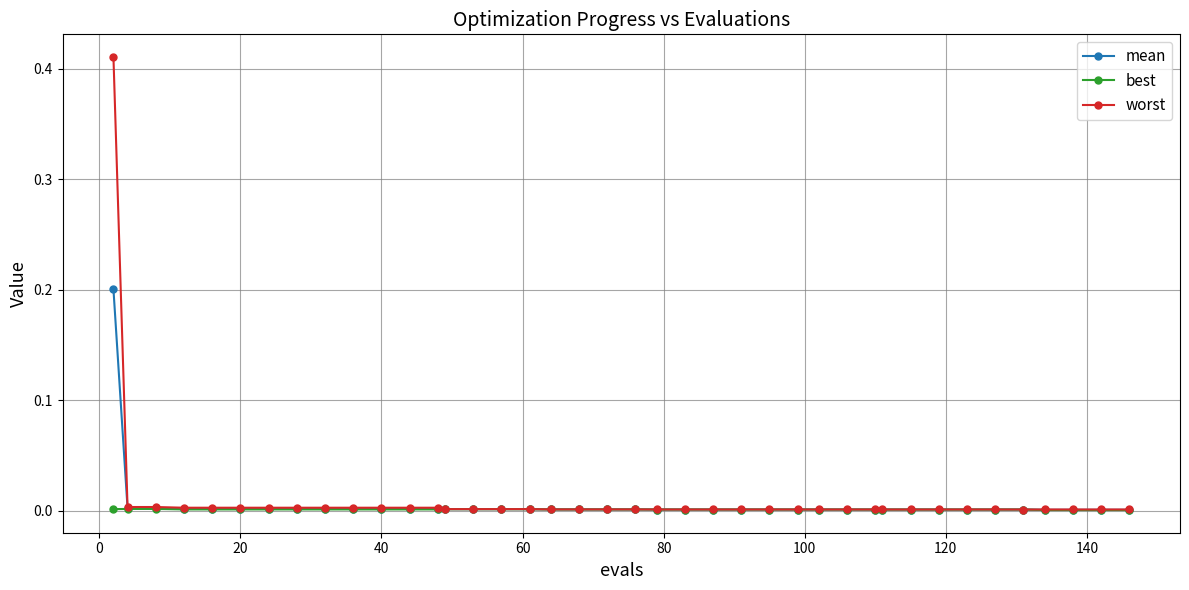

Which series has the widest spread of values?

worst